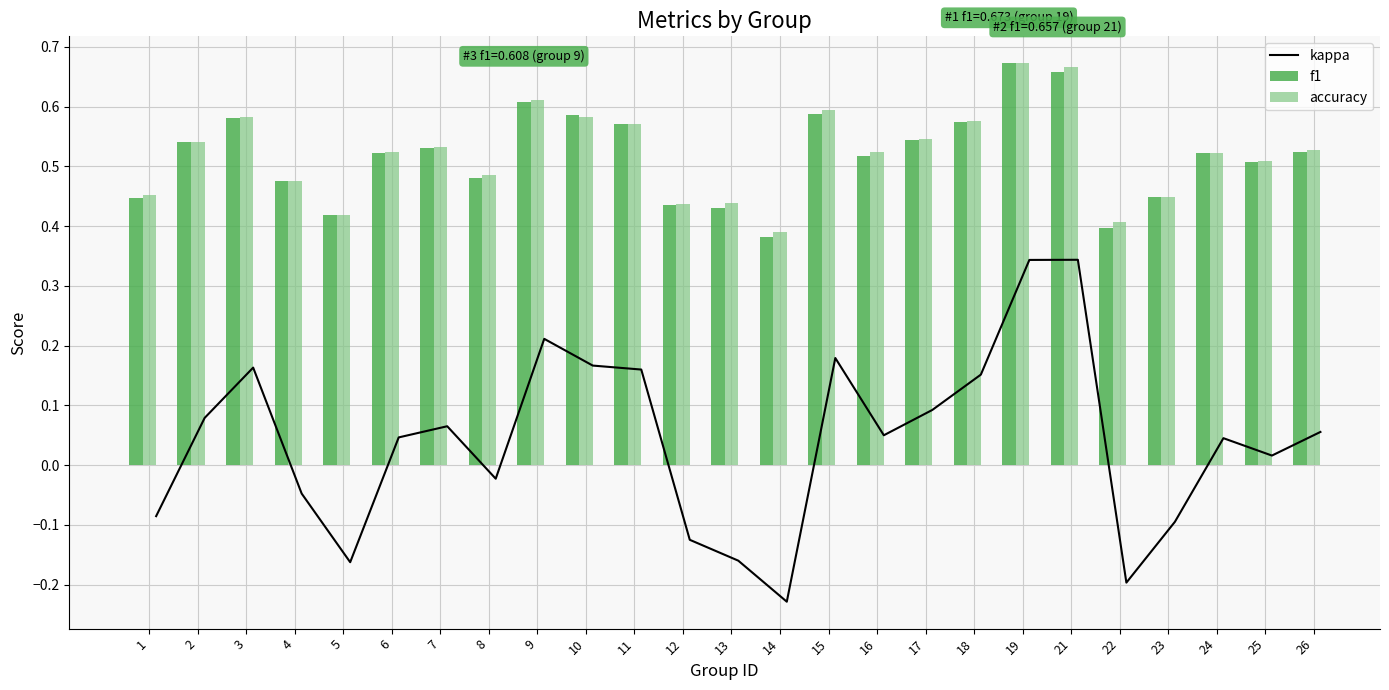

What is the sum of all accuracy values?

13.0